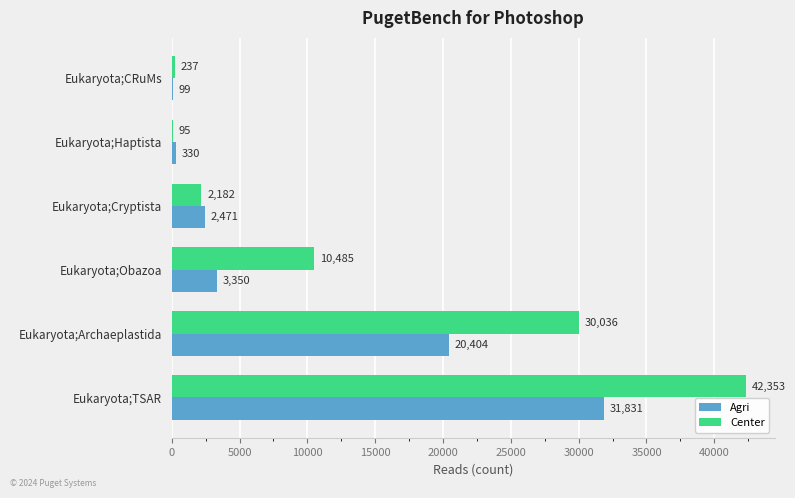

What are all the series names shown in the legend?

Agri, Center